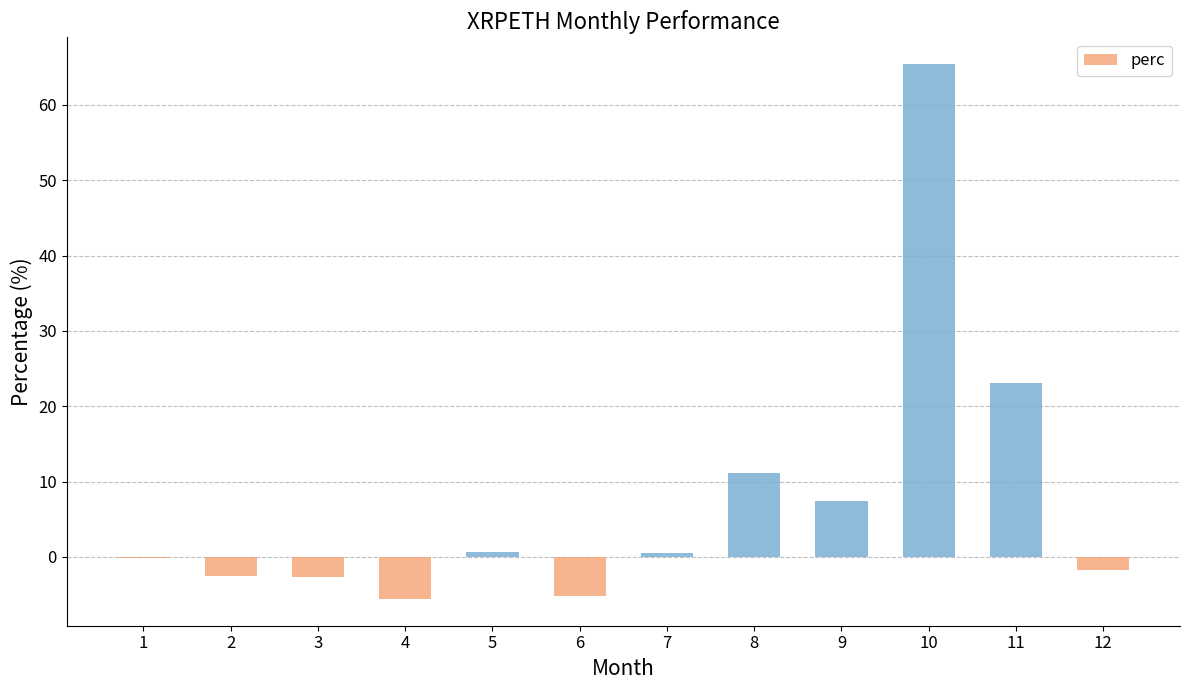

What is the difference between the values at 5 and 11?

22.4